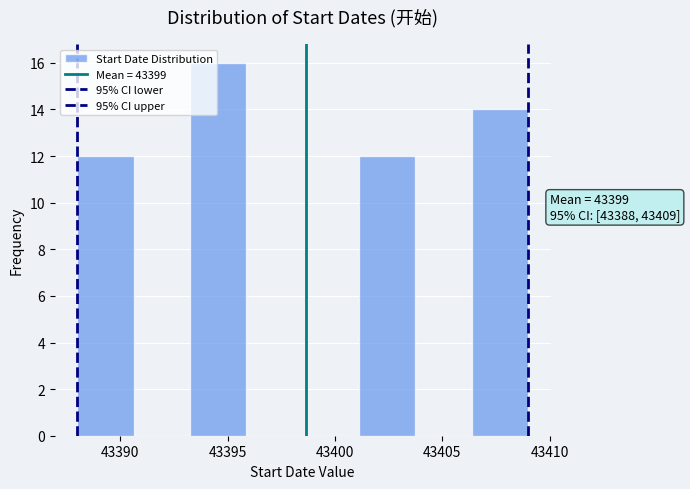

Over which range of the x-axis is the bar tallest?

43393.5 to 43396.0